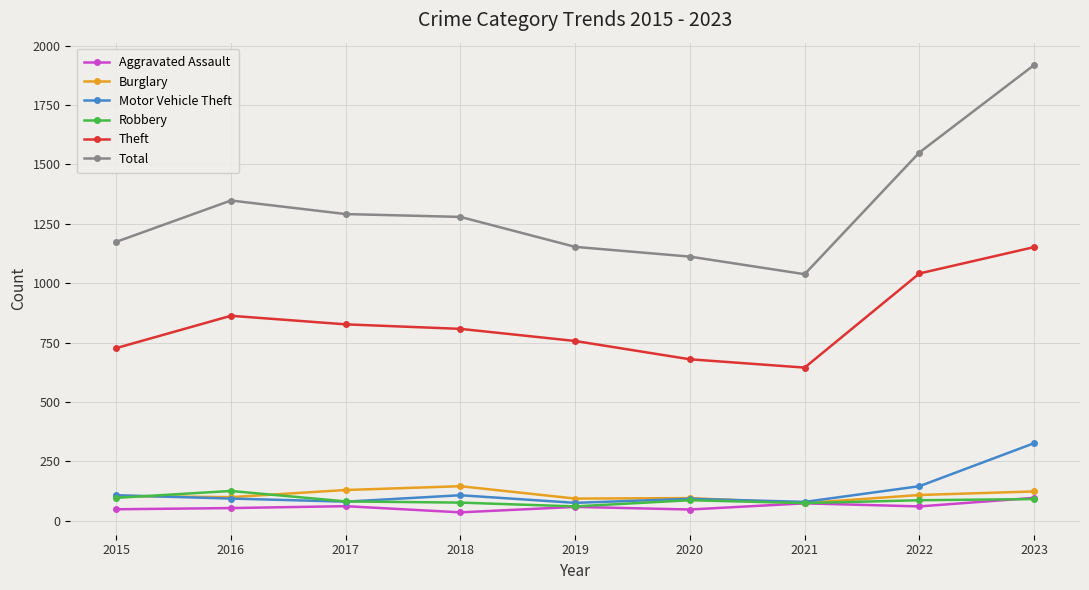

Which series changed the most between 2020 and 2022?

Total